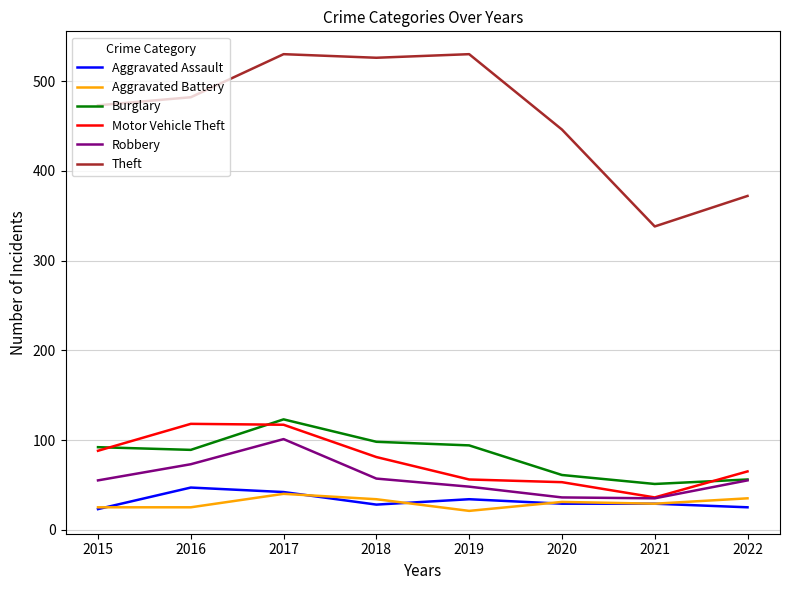

What is the minimum value shown in the chart?

21